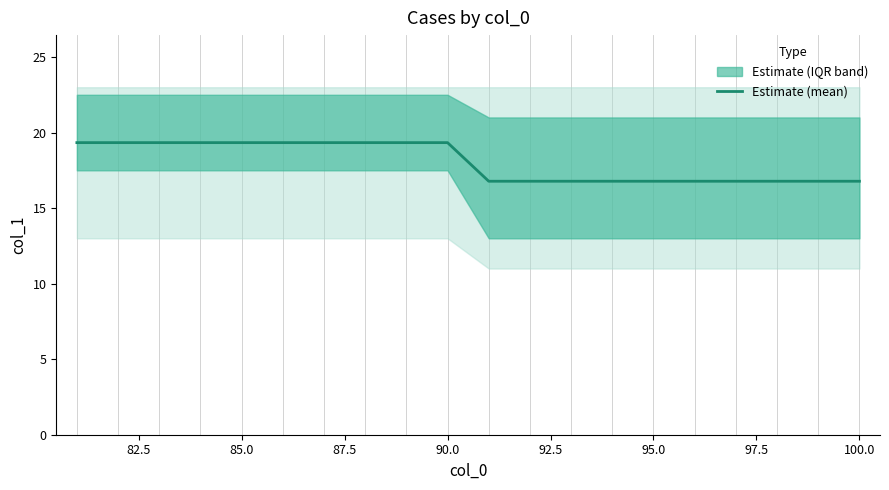

True or false: Estimate (mean) has a value of 6.5 at 95.0.

False